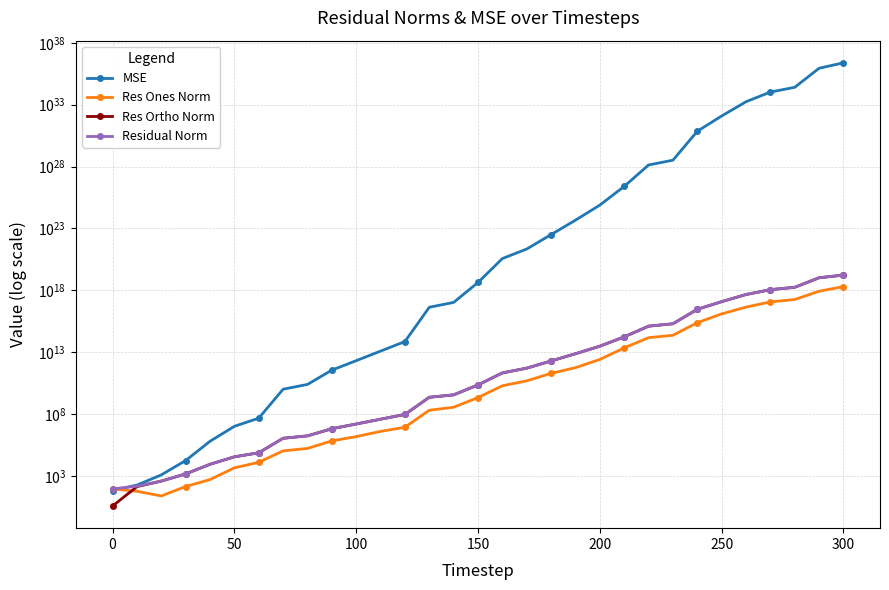

What is the sum of all MSE values?

3313063185474534331872983544991055872.0